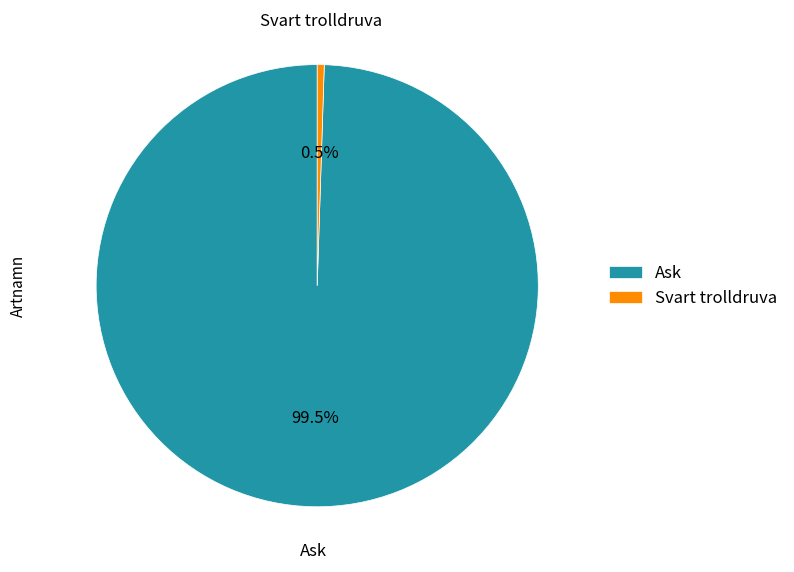

Which category has the biggest portion of the pie?

Ask